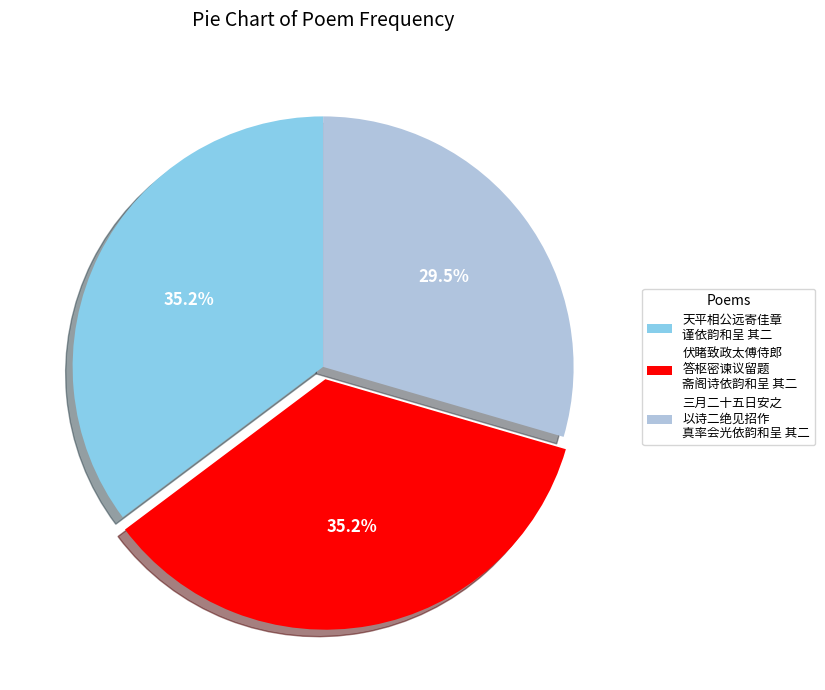

What is the smallest slice in the pie chart?

三月二十五日安之 以诗二绝见招作 真率会光依韵和呈 其二